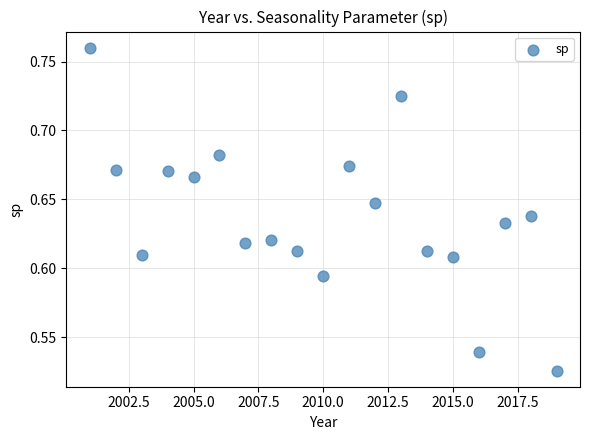

What is the range of X values (max minus min)?

18.0